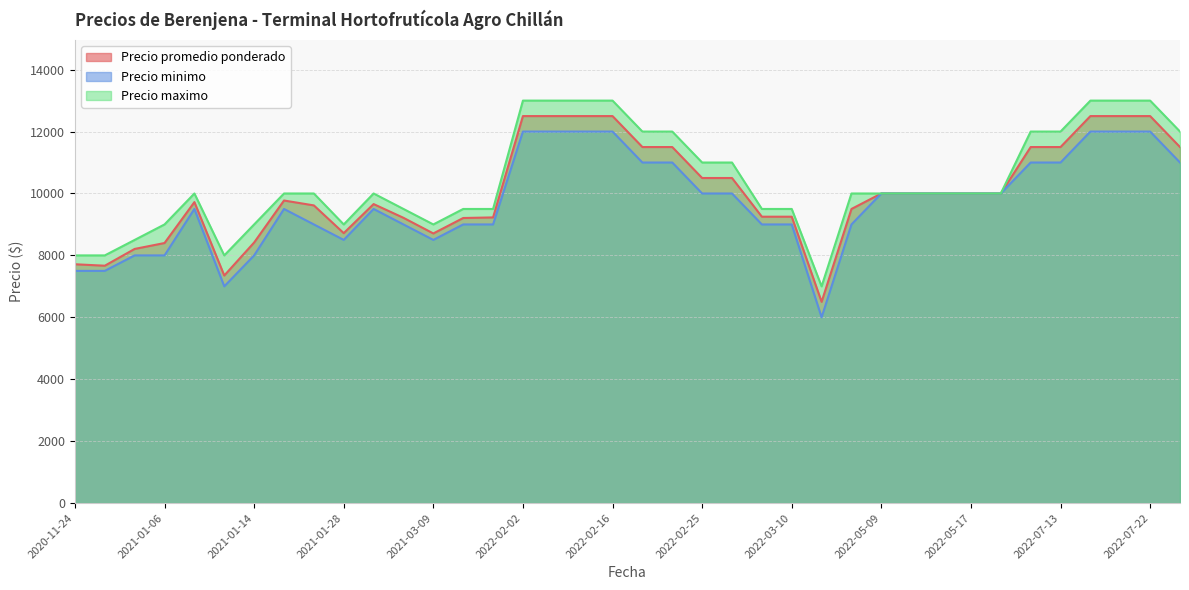

True or false: Precio maximo has more than 1 points higher than both neighbors.

True